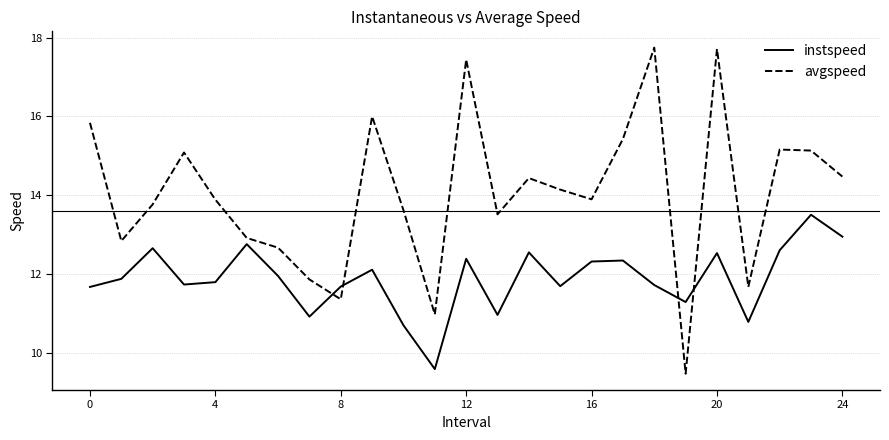

What is the maximum value for avgspeed?

17.7